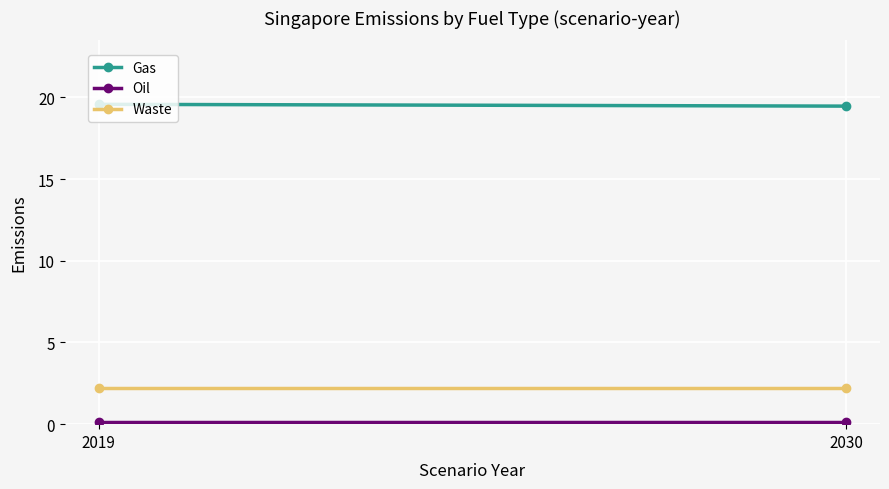

How many lines are shown in the chart?

3